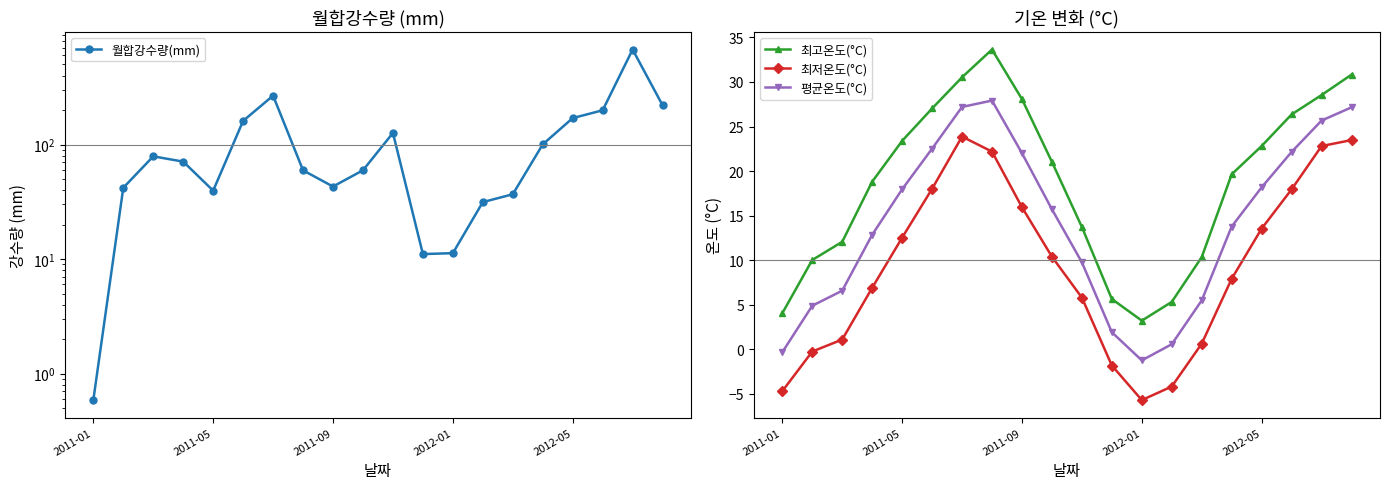

What is the value of the 최고온도(°C) point at the 12th from the left?

5.6